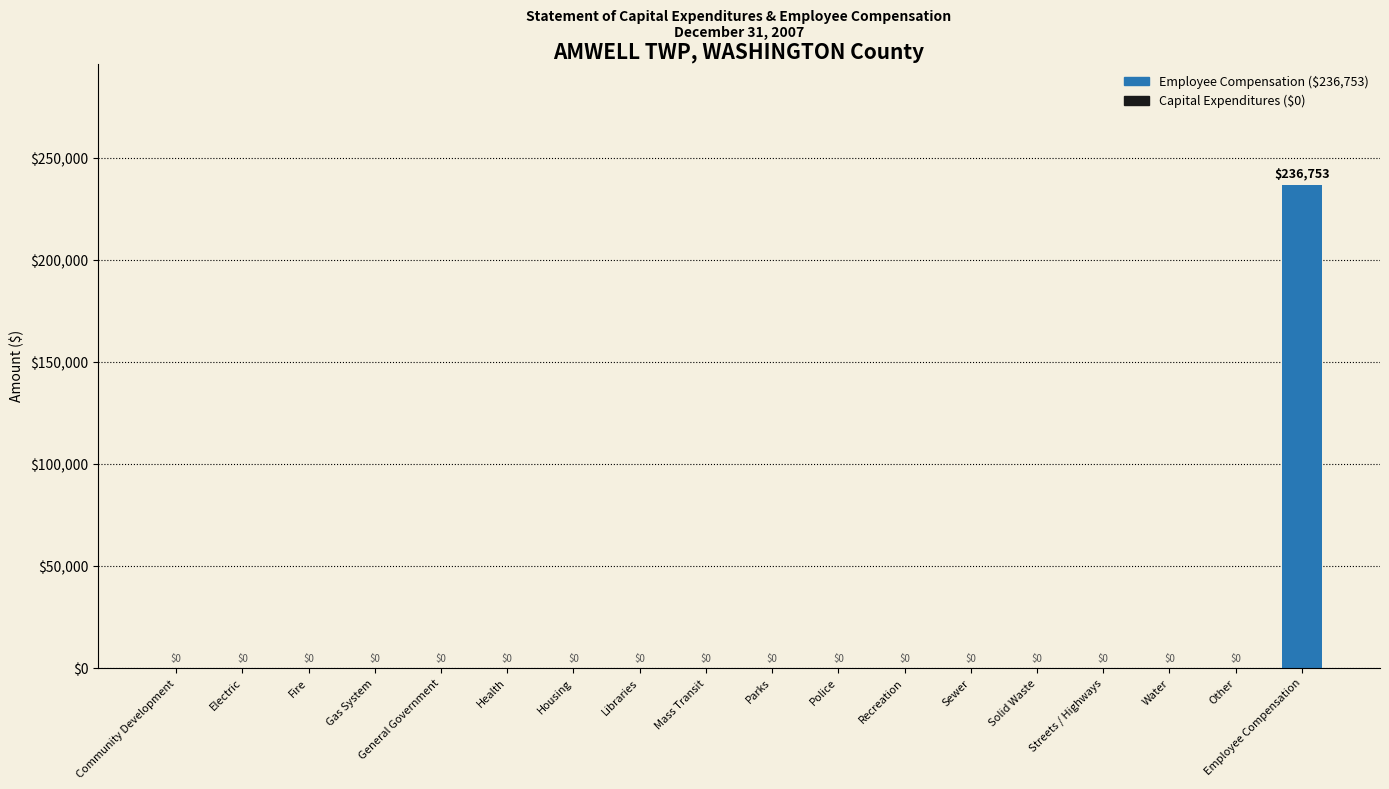

What is the change in value from Gas System to Employee Compensation?

+236753